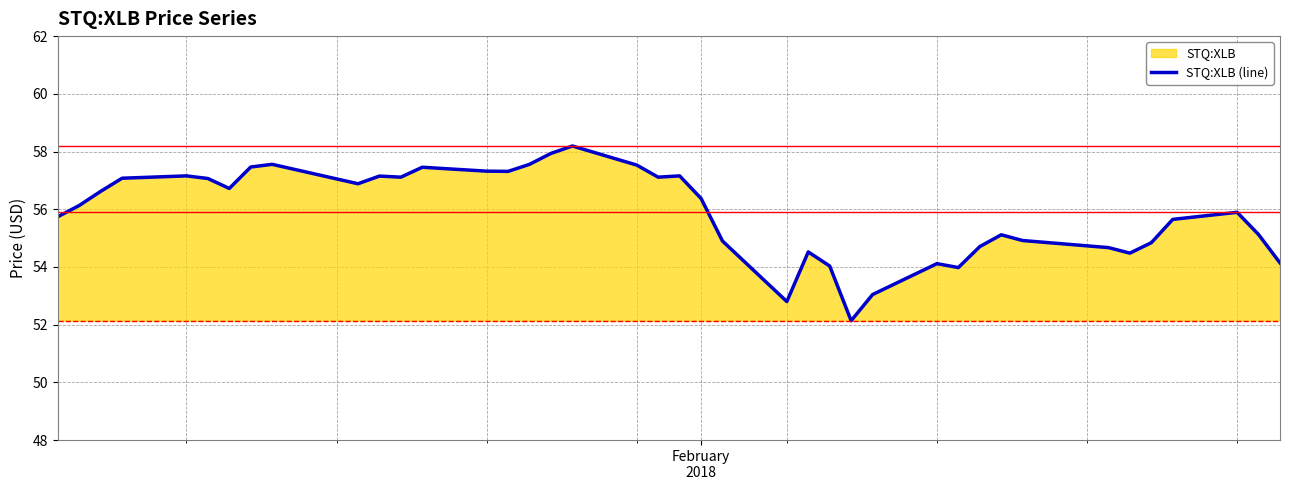

What is the smallest value displayed?

52.1